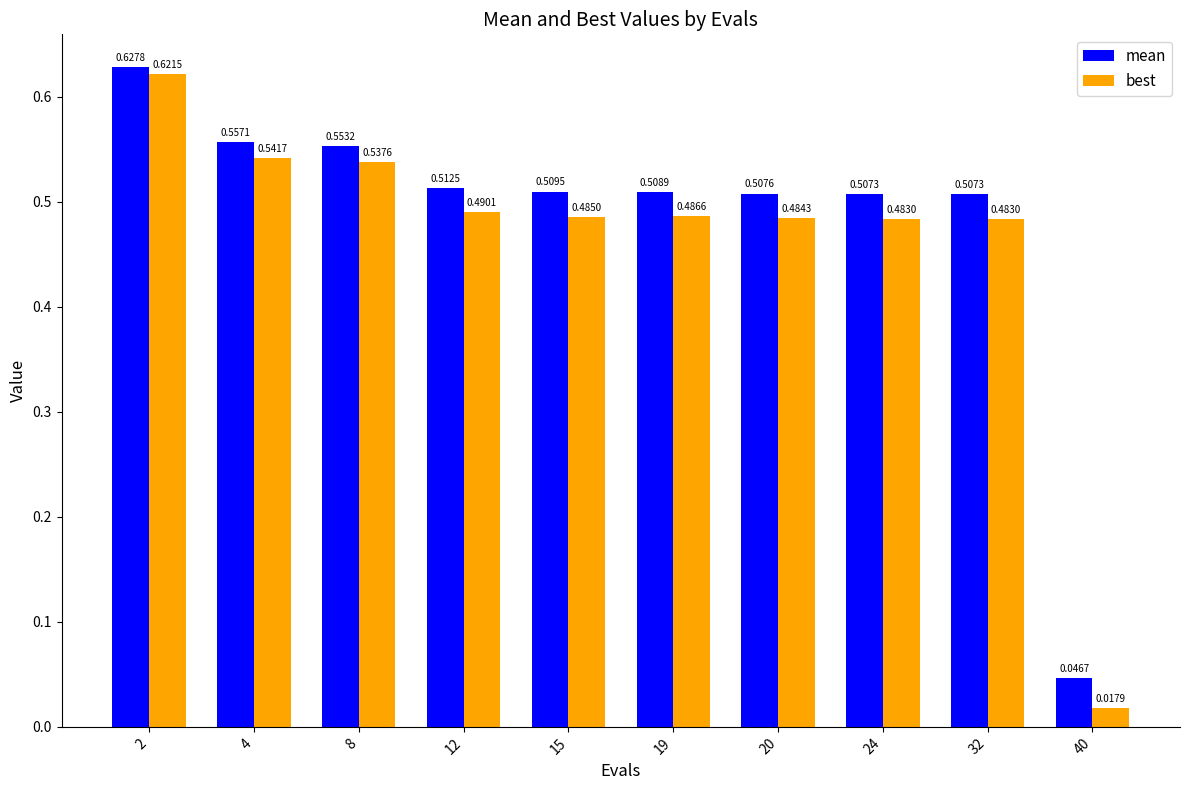

At which label is best closest to 0?

40